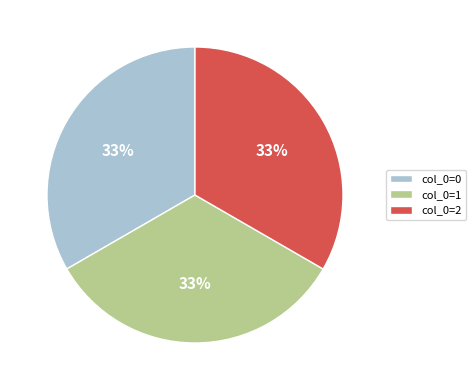

The col_0=0 slice represents 21% of the pie. True or false?

False